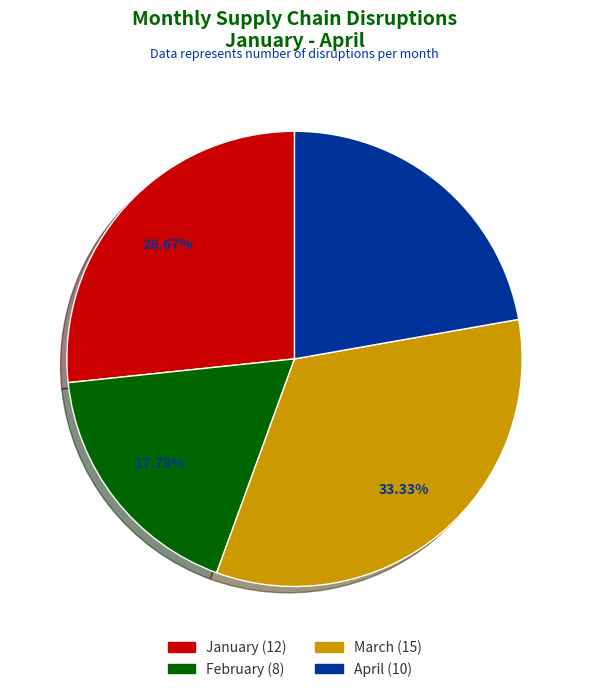

Which slice is the smallest?

February